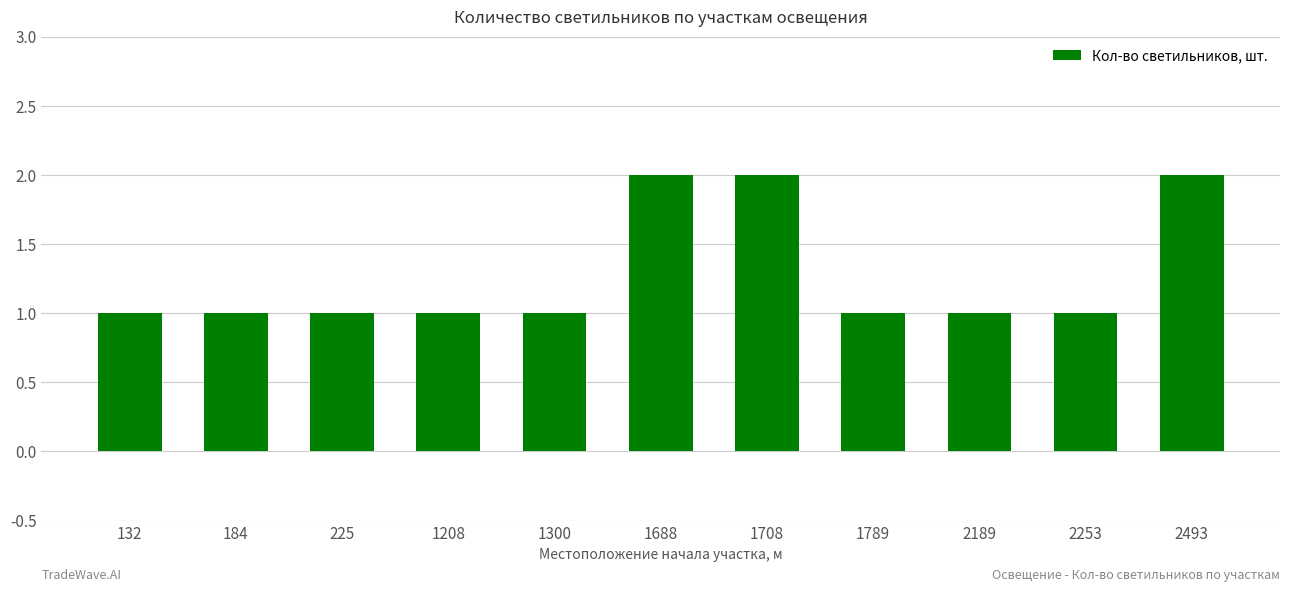

What is the difference between the maximum and minimum values?

1